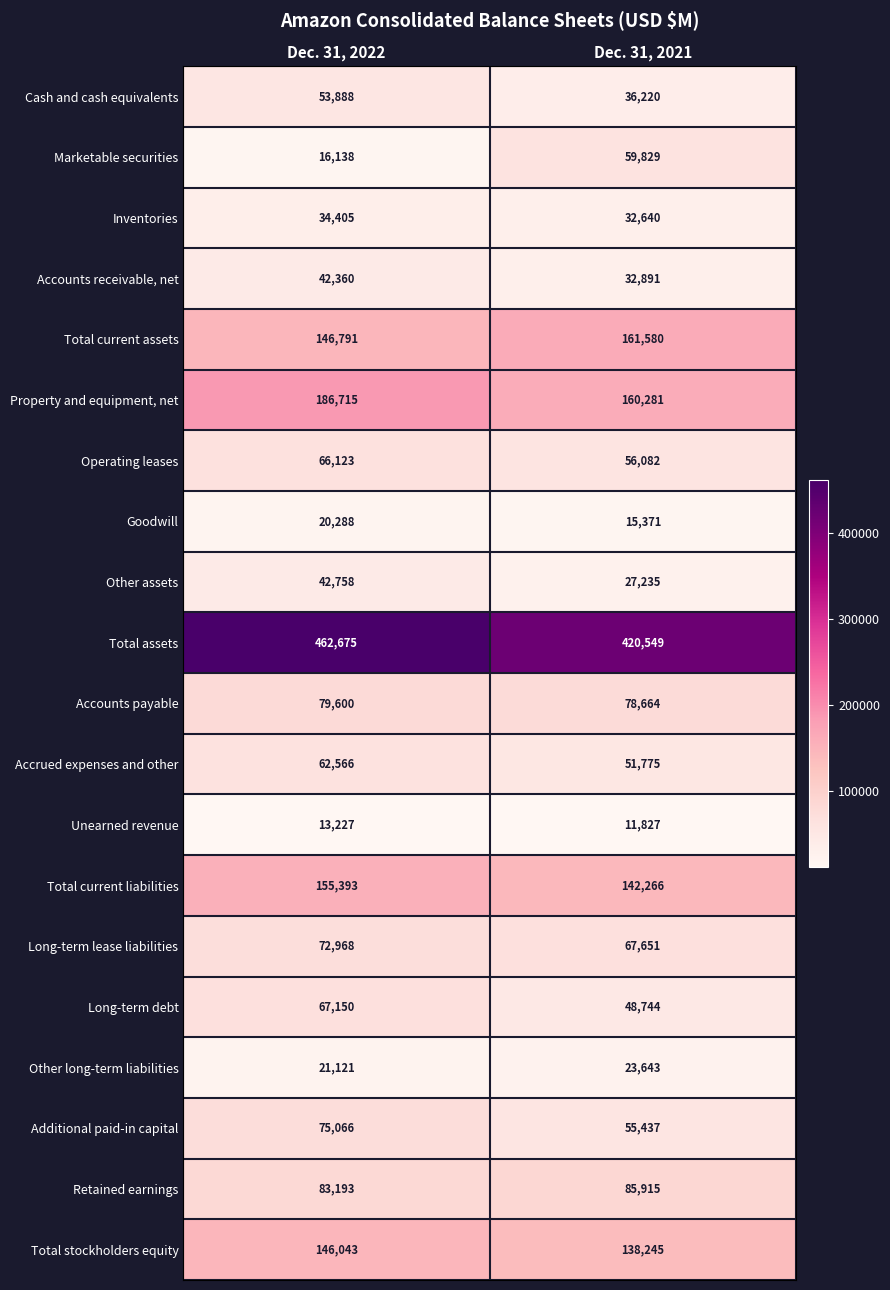

Count the number of categories in the chart.

2